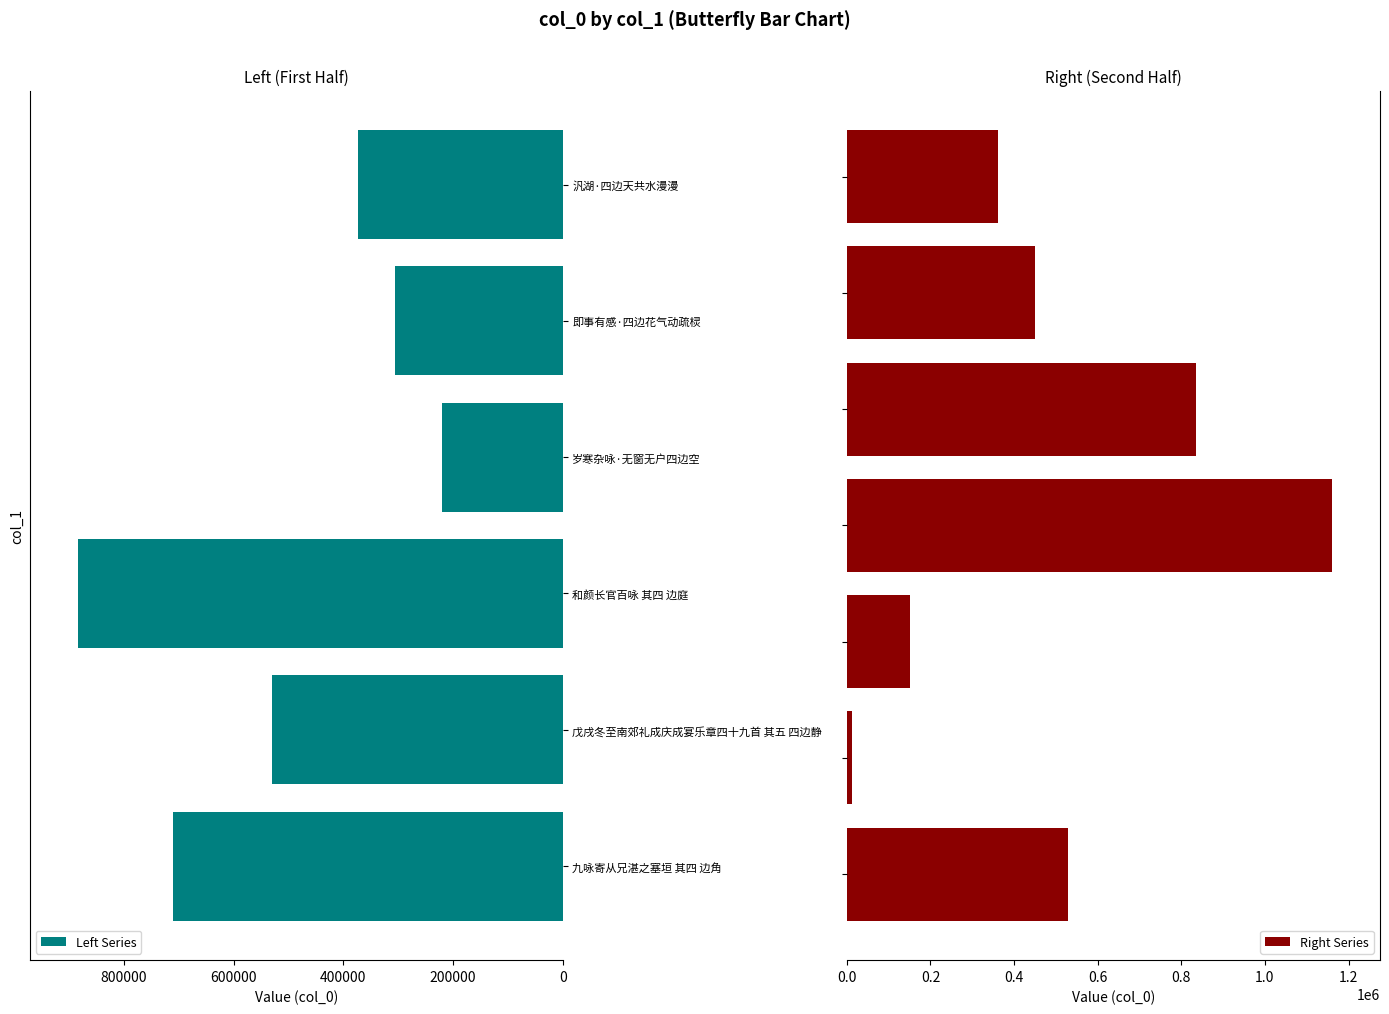

List the labels in order of Left Series value, smallest first.

岁寒杂咏·无窗无户四边空, 即事有感·四边花气动疏棂, 汎湖·四边天共水漫漫, 戊戌冬至南郊礼成庆成宴乐章四十九首 其五 四边静, 九咏寄从兄湛之塞垣 其四 边角, 和颜长官百咏 其四 边庭